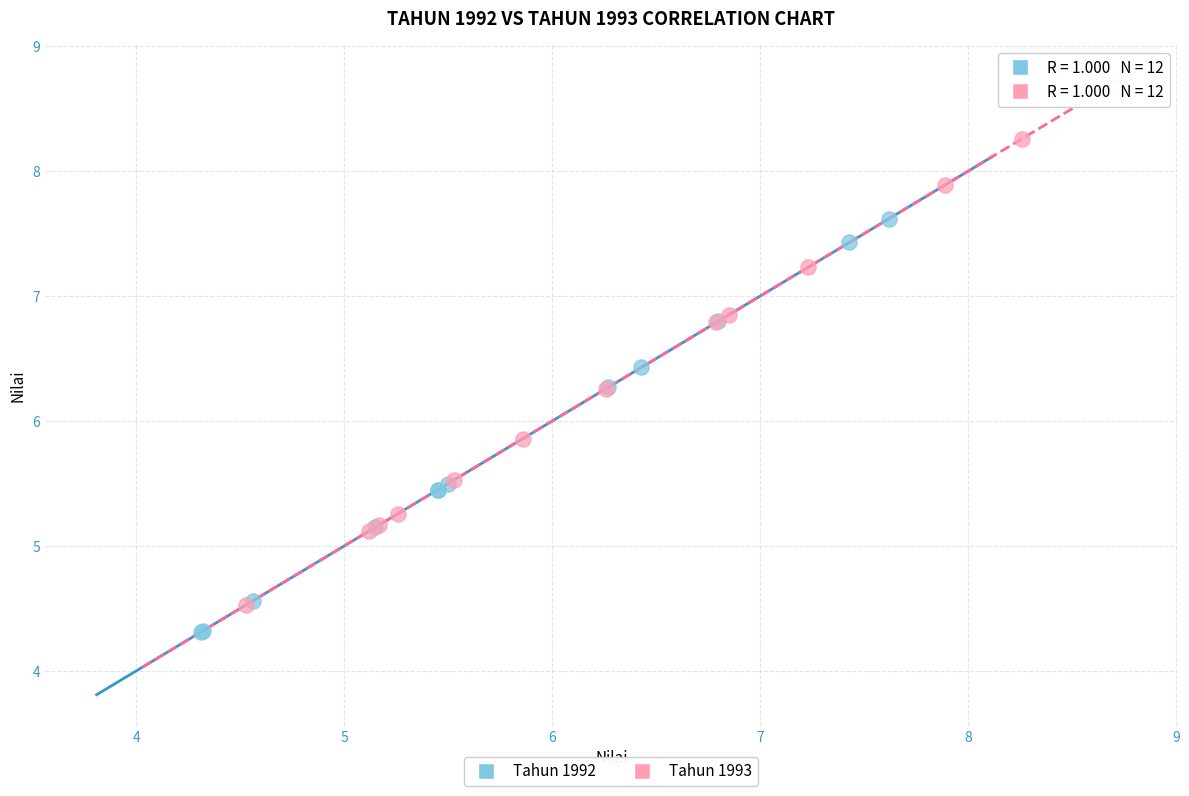

Which series has the widest spread of Y values?

Tahun 1993